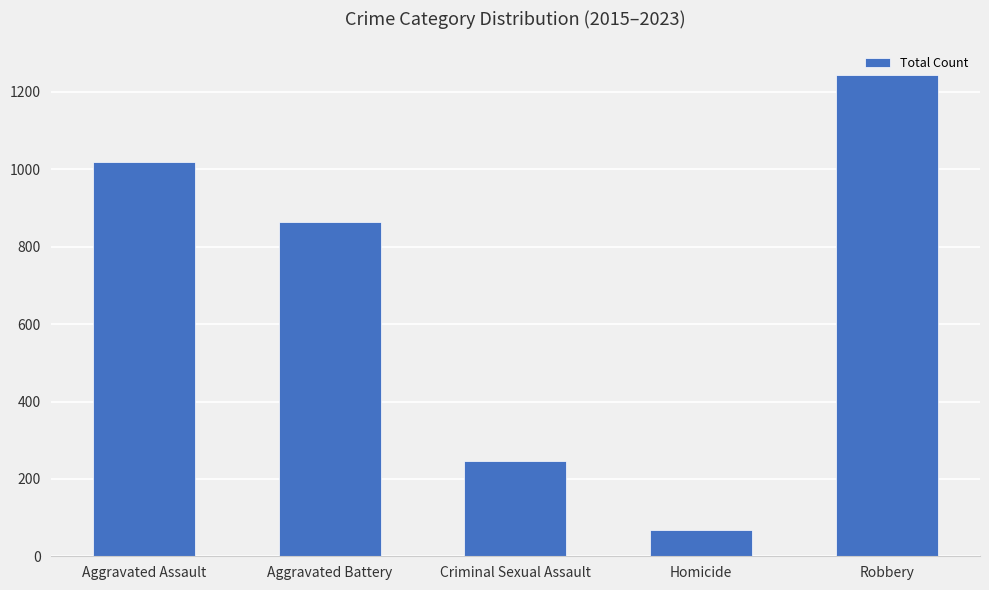

Which label corresponds to the largest value in the chart?

Robbery